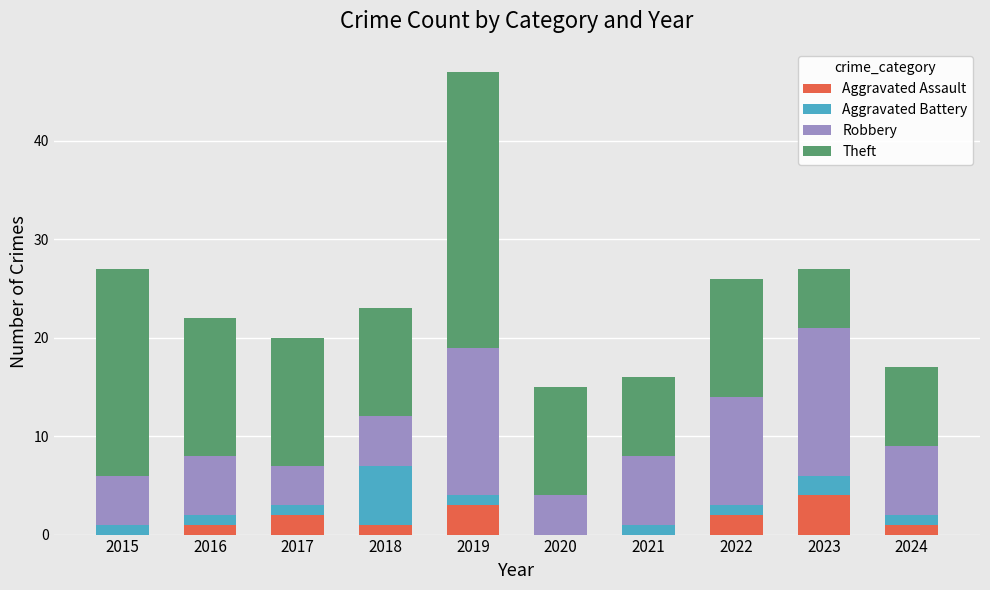

What is the sum of the Aggravated Assault values at 2023 and 2021?

4